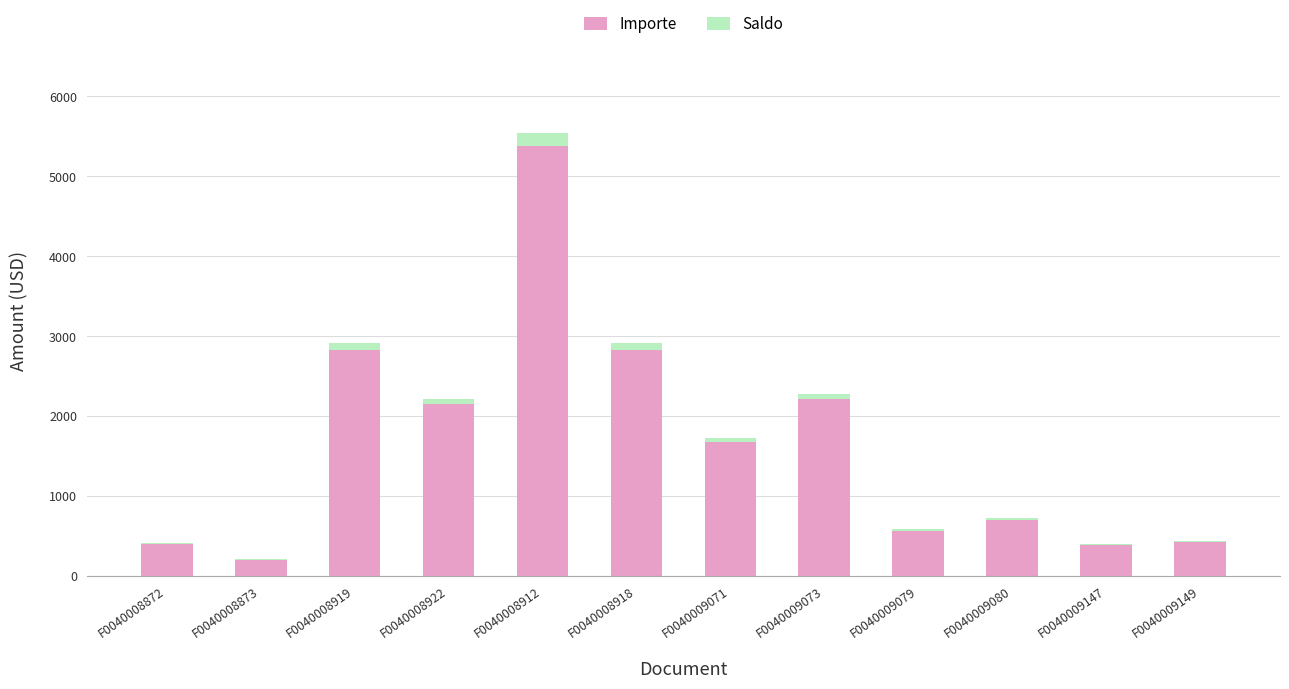

What is the sum of all Importe values?

19746.4